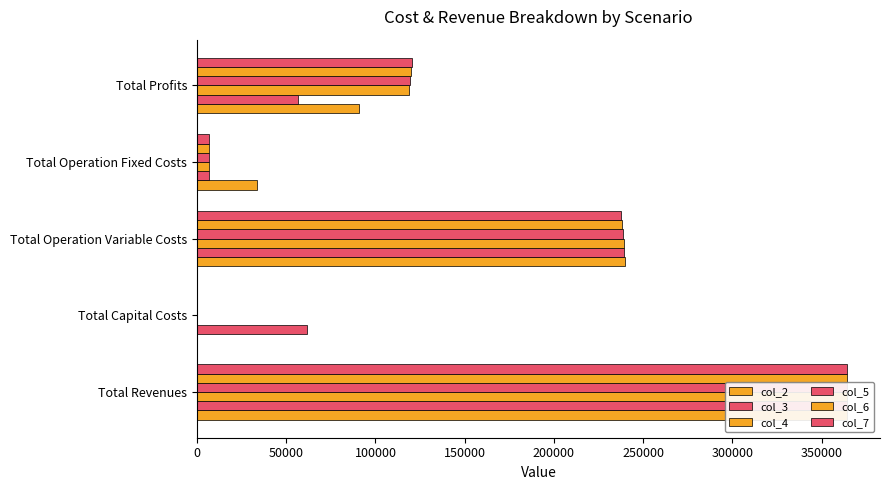

What is the difference between the maximum and minimum values in the col_2 series?

364490.1